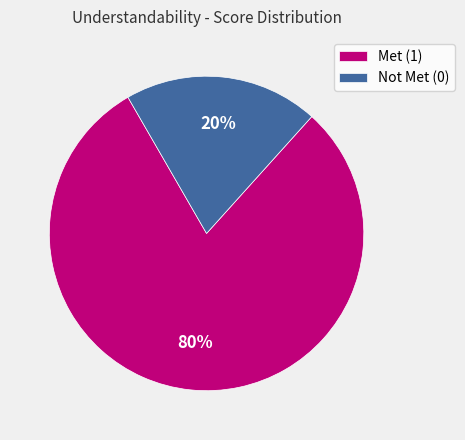

What percentage is the Met (1) slice, to the nearest percent?

80%